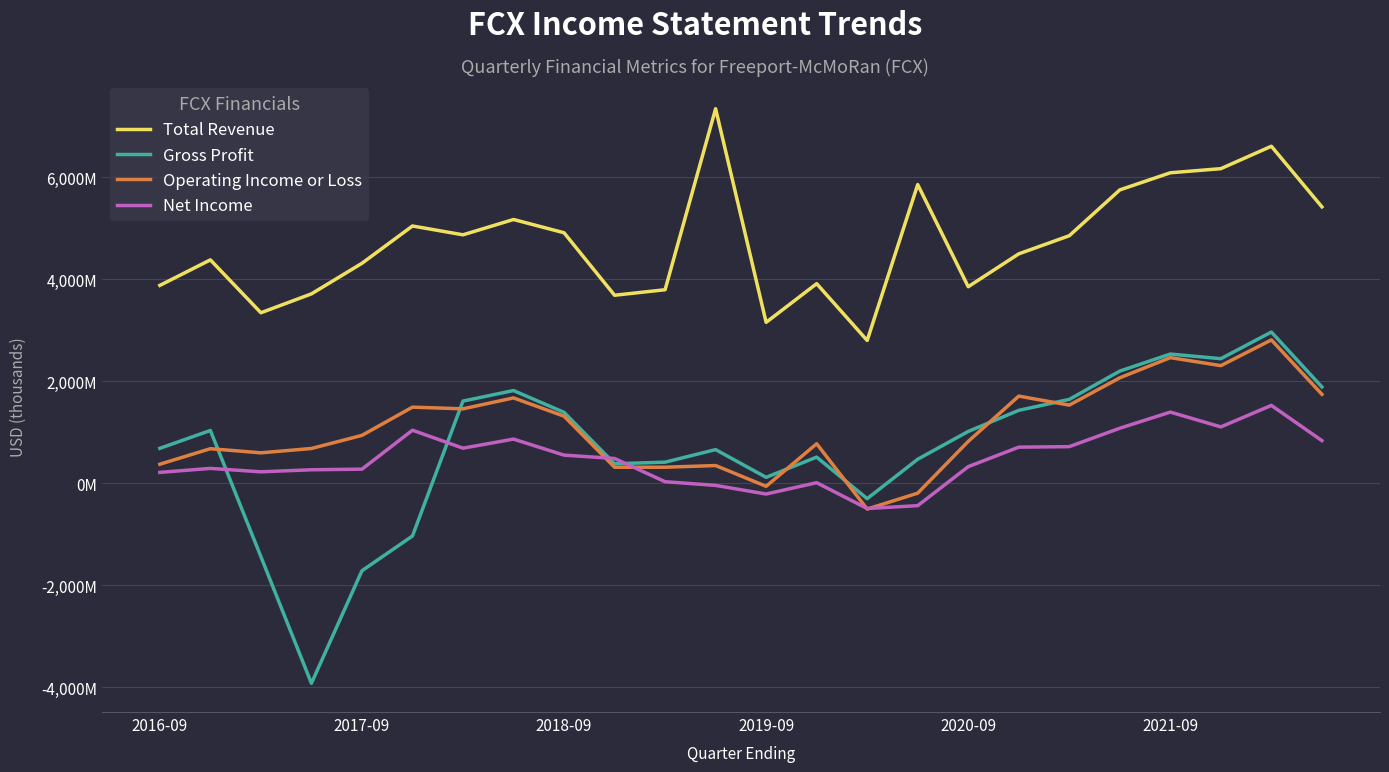

Does the chart display data point markers on the line(s)?

No